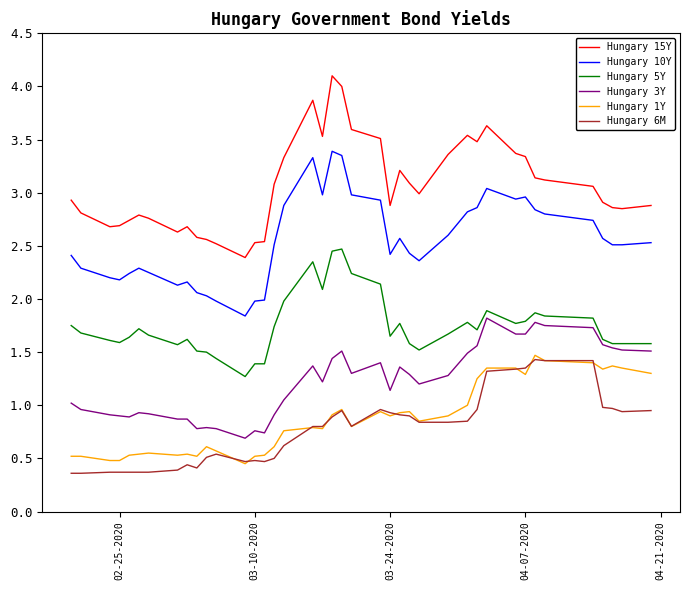

Which series has the largest total across all categories?

Hungary 15Y